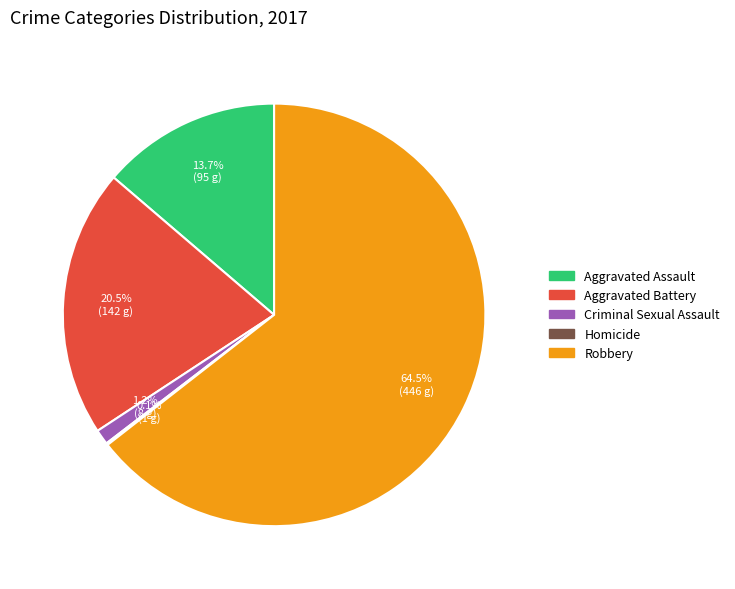

Approximately how many times larger is the value at Robbery compared to Aggravated Assault?

4.7